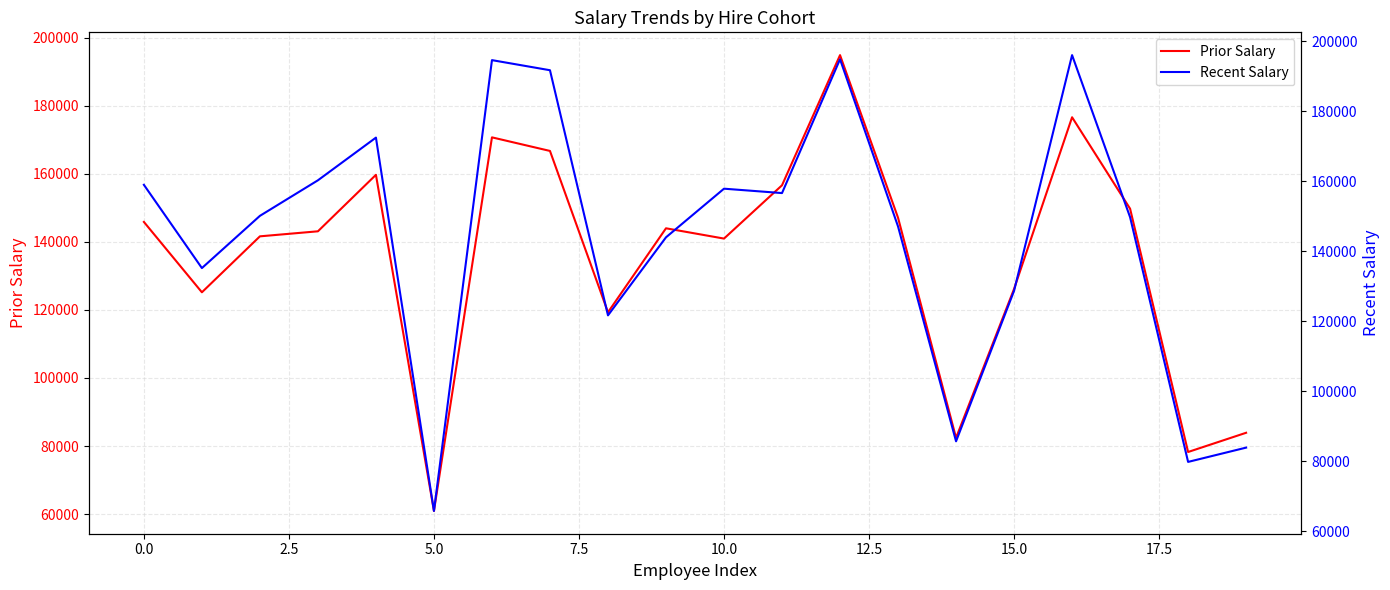

What is the total value across all series at 15?

254858